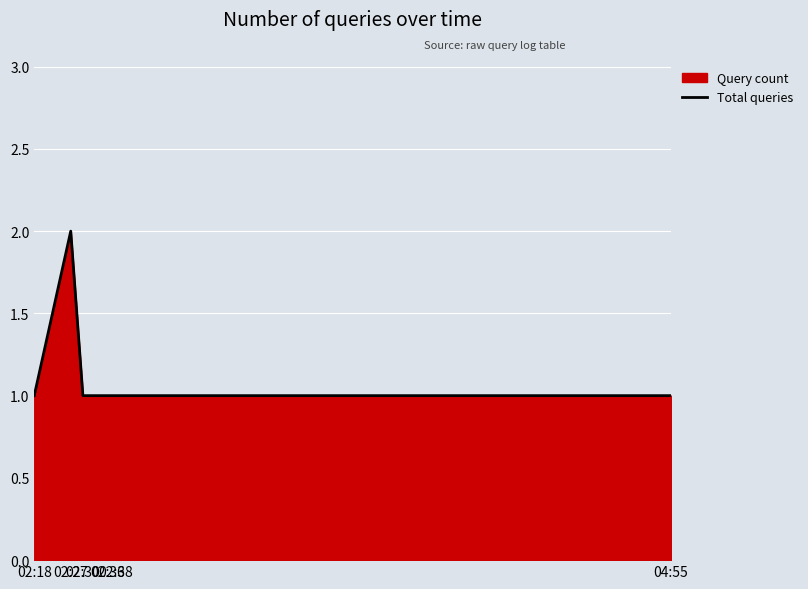

Rank the categories by value from lowest to highest.

02:18, 02:30, 02:36, 02:38, 04:55, 02:27